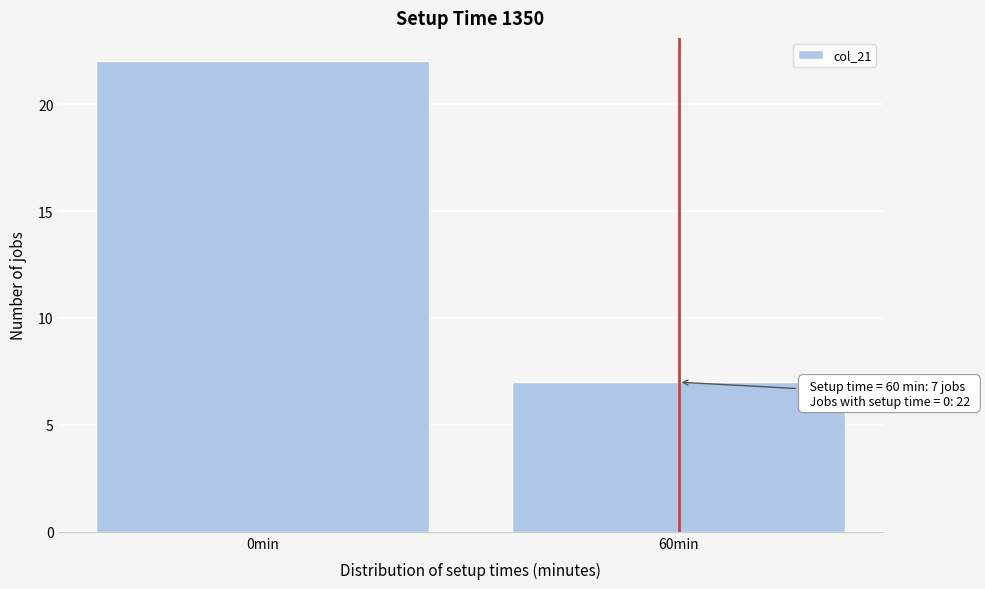

Reading left to right, extract all data points from this chart.

0min=22	60min=7